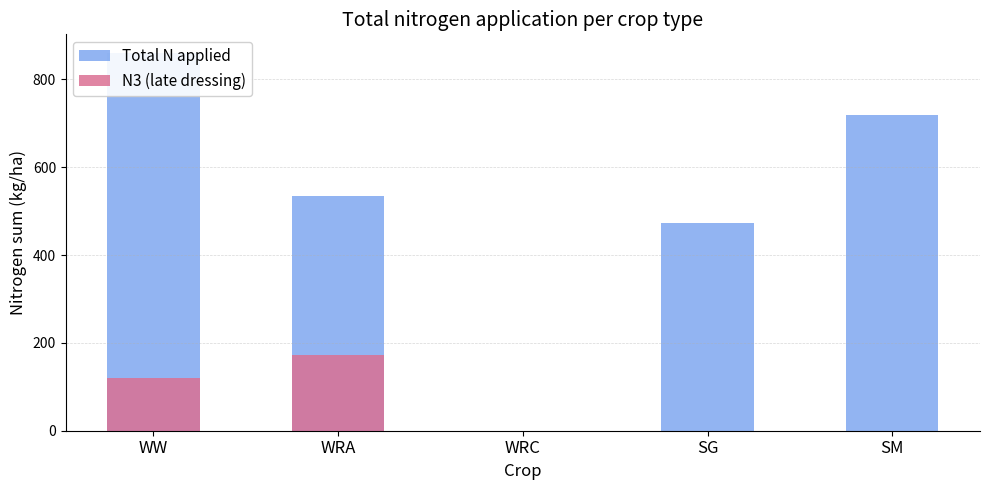

What is the label of the 4th bar from the right?

WRA